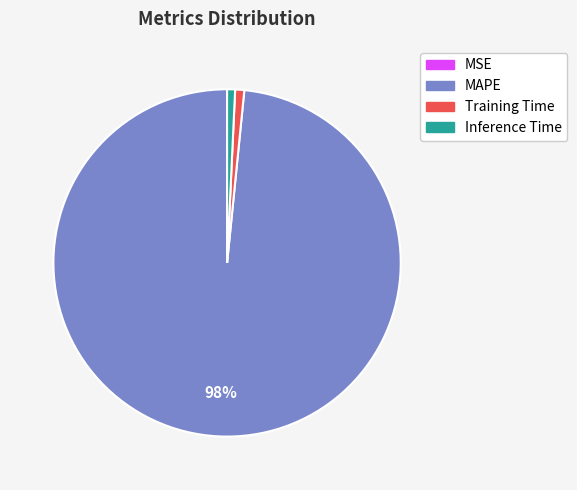

The Inference Time slice represents 1% of the pie. True or false?

True